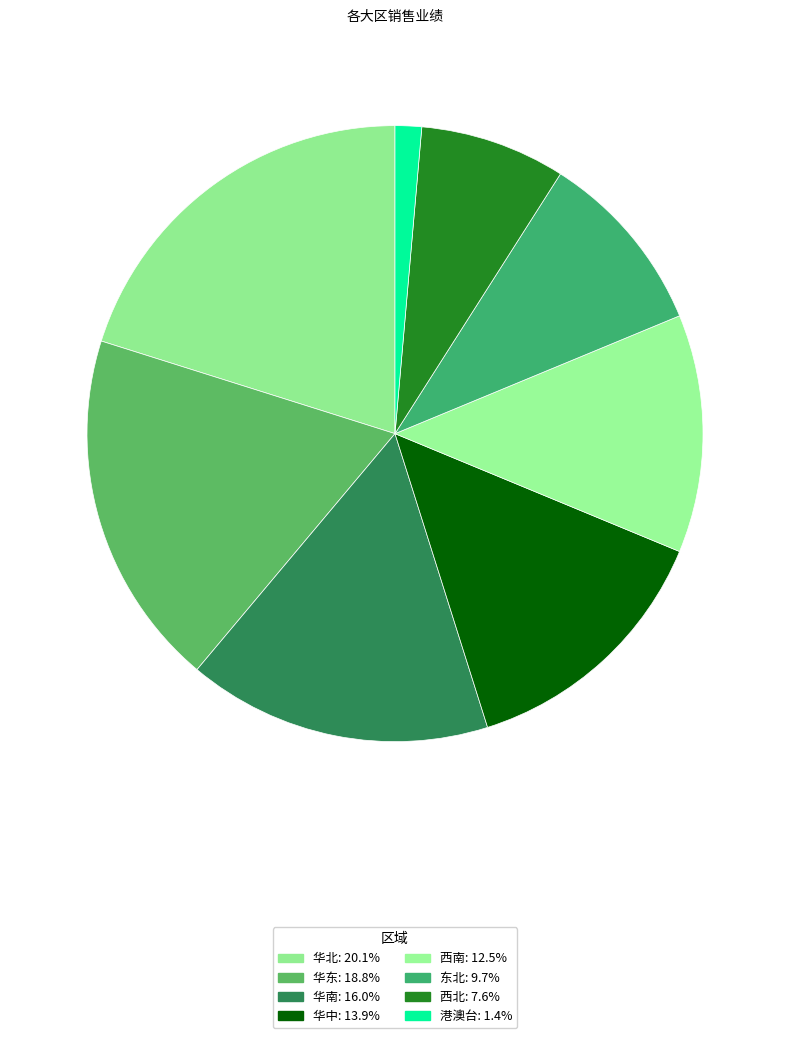

What is the smallest slice in the pie chart?

港澳台